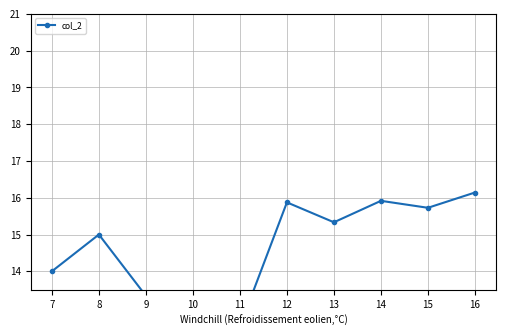

What is the difference between the values at 12 and 8?

0.9